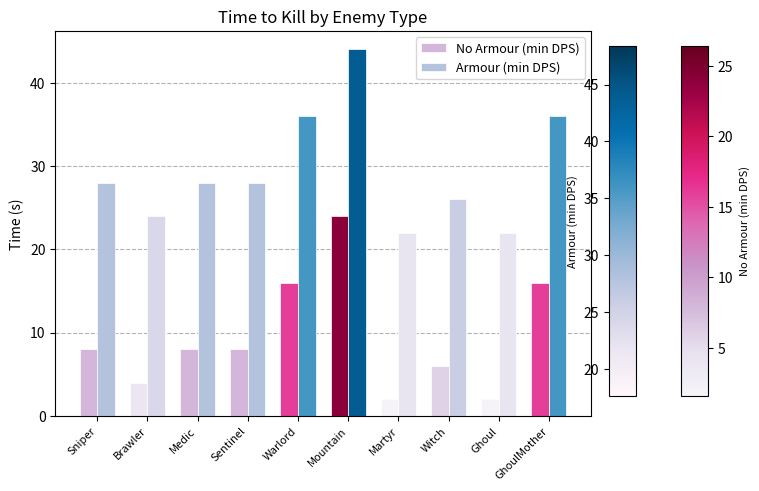

Reading right to left, extract all data points from this chart.

No Armour (min DPS): 16	2	6	2	24	16	8	8	4	8
Armour (min DPS): 36	22	26	22	44	36	28	28	24	28